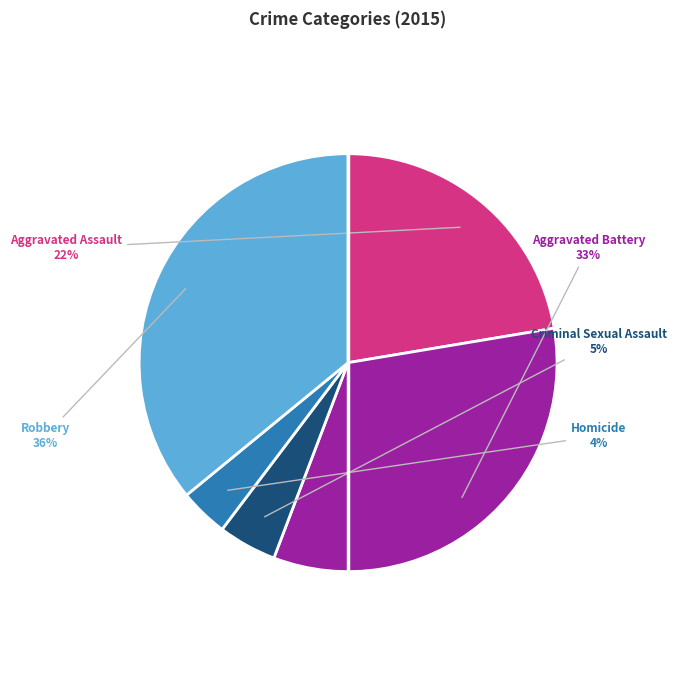

Is there any slice that represents more than half of the pie?

No